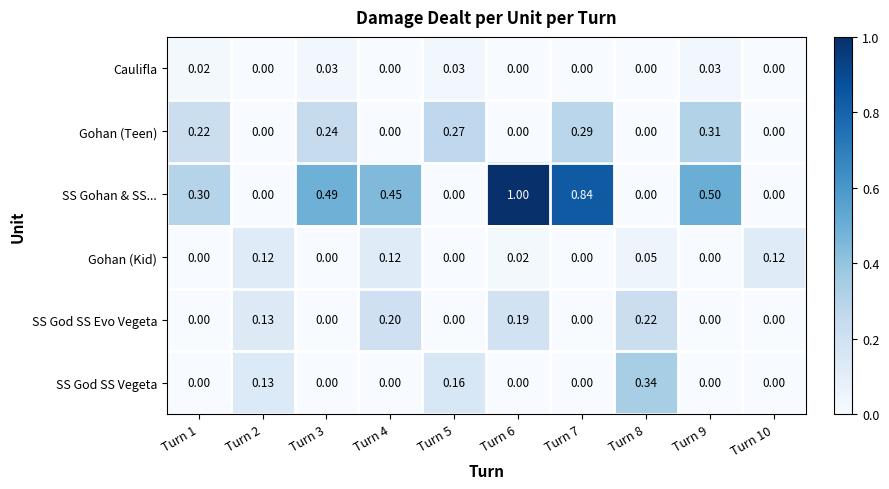

Which series has the largest range (max minus min)?

SS Gohan & SS...